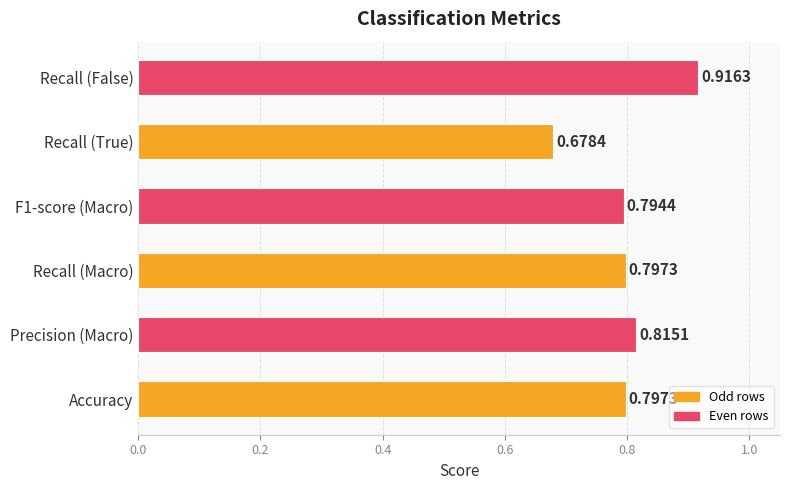

Which has a higher value, Accuracy or F1-score (Macro)?

Accuracy